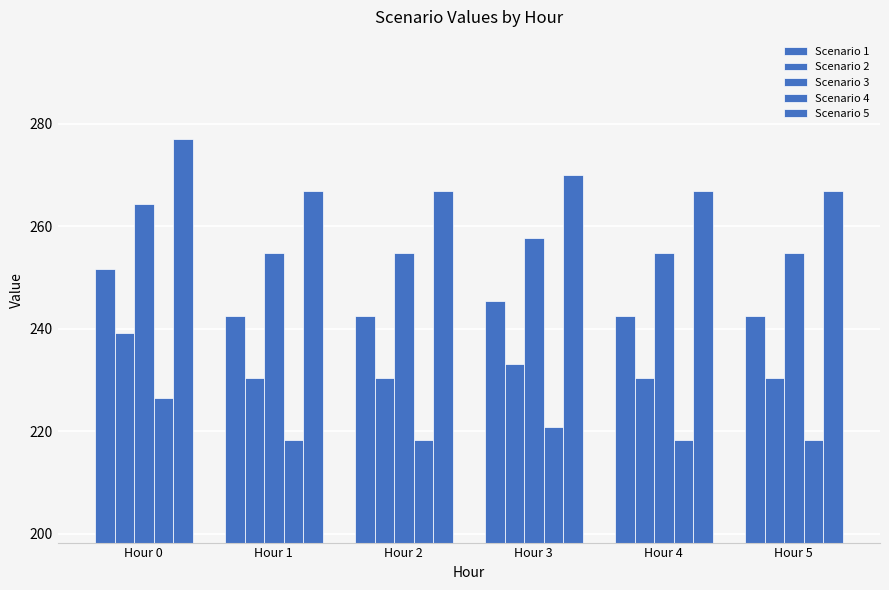

How many bars are there in total?

30